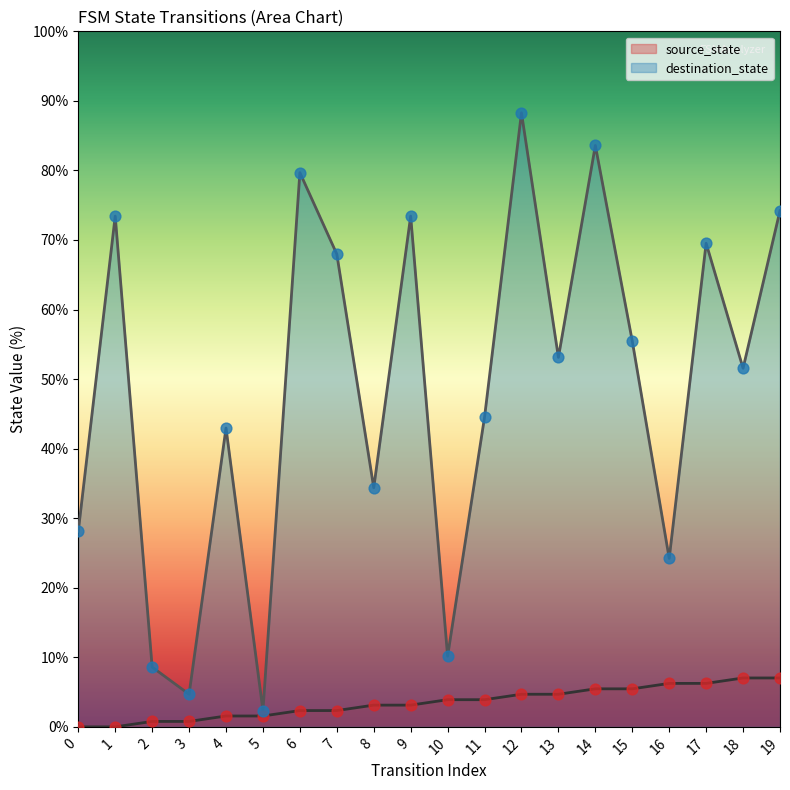

At how many categories does at least one series exceed 59?

8